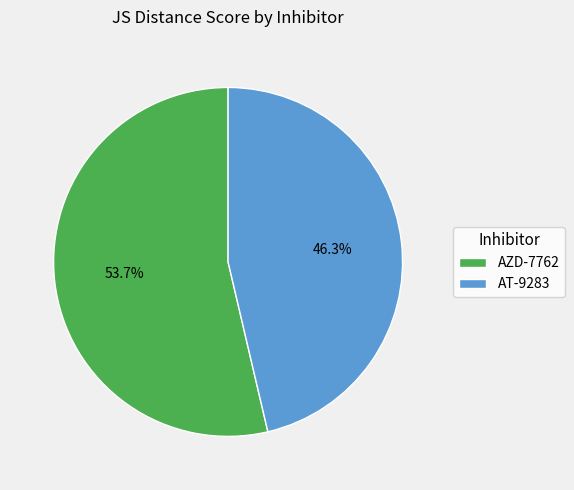

To the nearest percent, what portion does AT-9283 represent?

46%